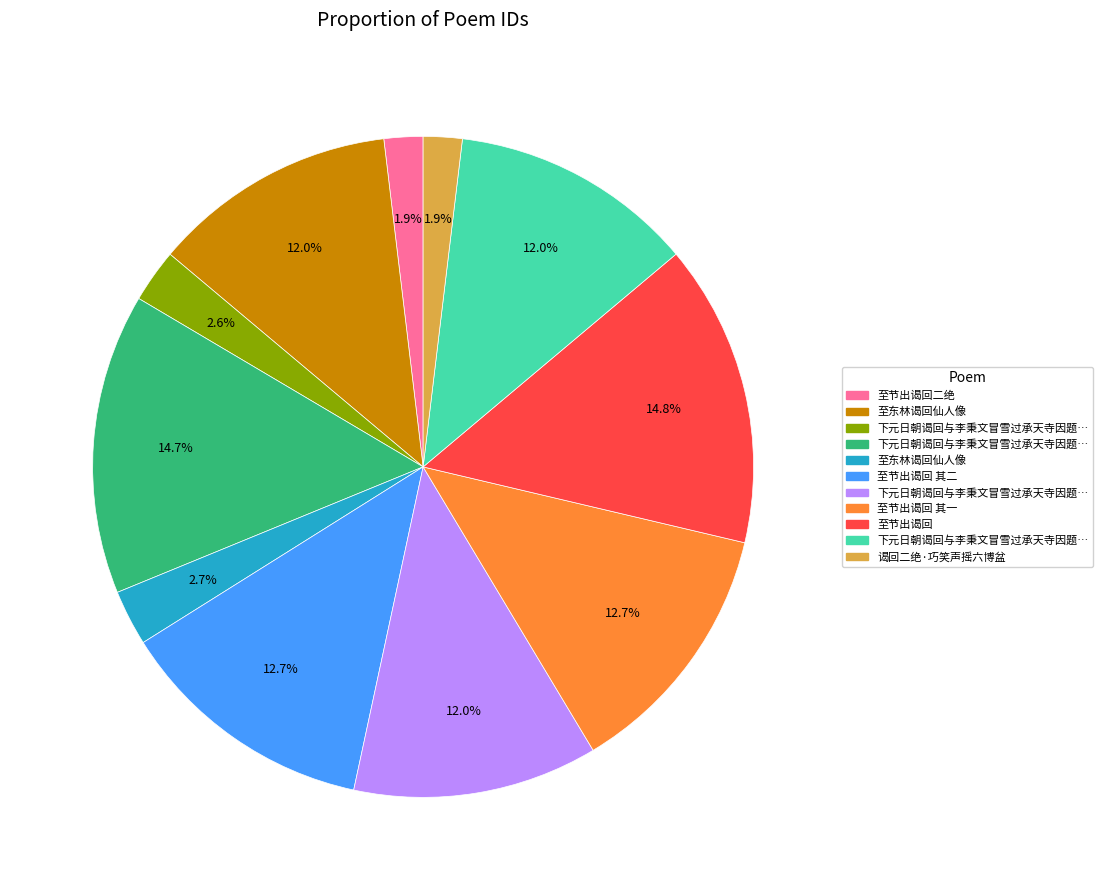

How many slices are in this pie chart?

11